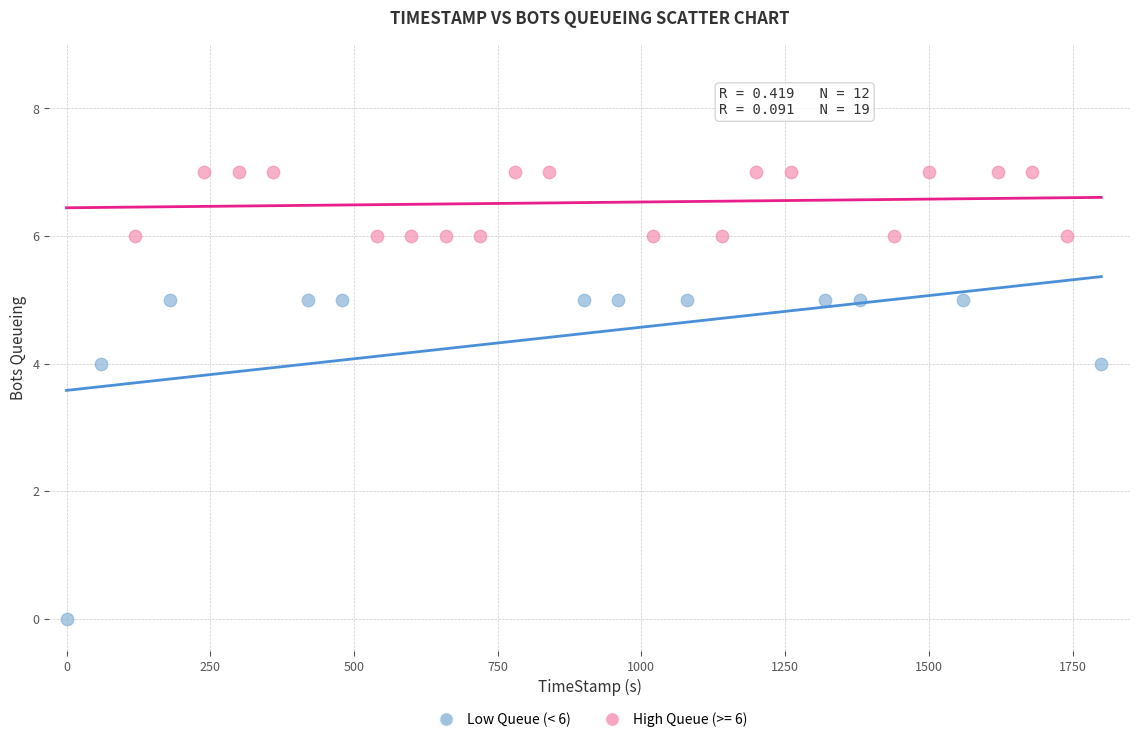

Which series contains the lowest Y value?

Low Queue (< 6)